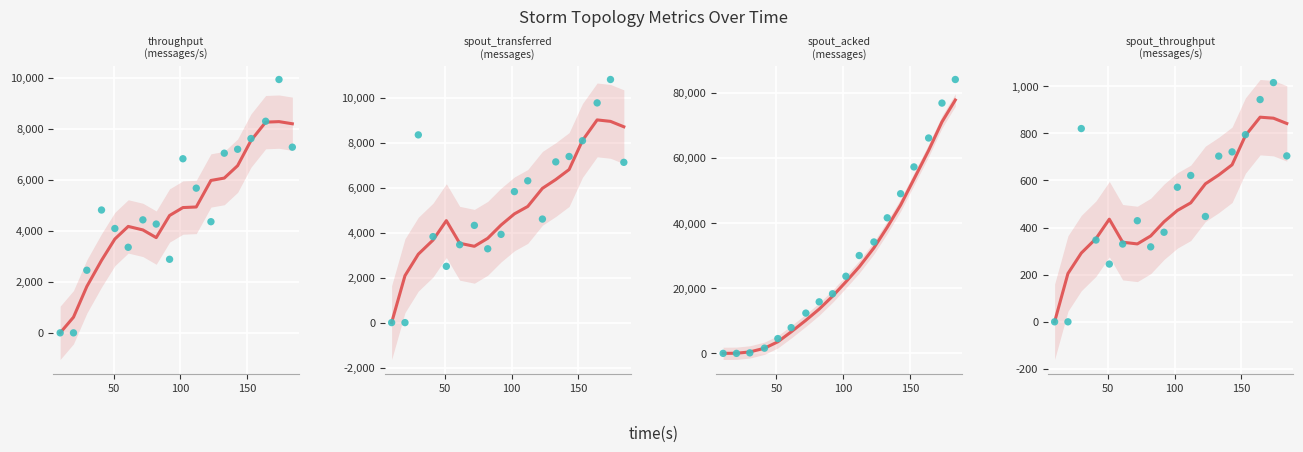

Is the value of spout_transferred (messages) at 61 greater than the value of spout_acked (messages) at 174?

No